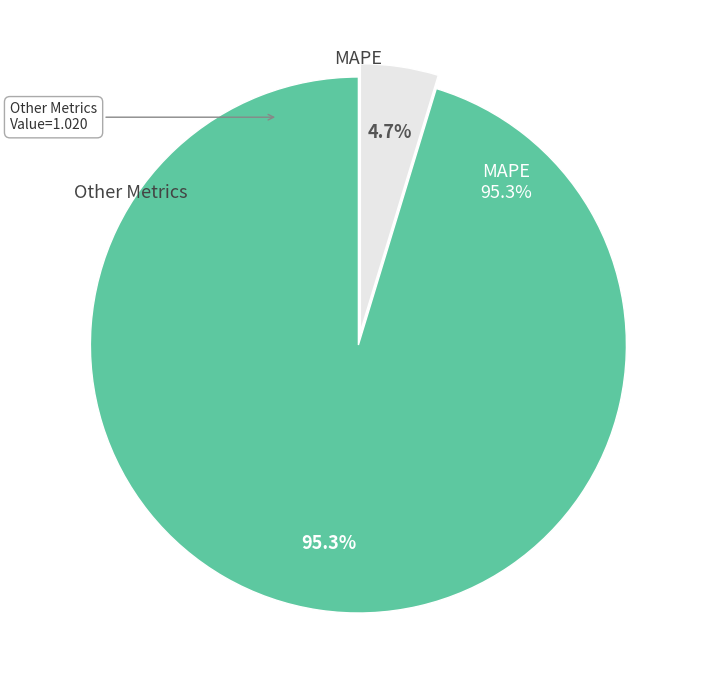

What is the majority slice?

MAPE